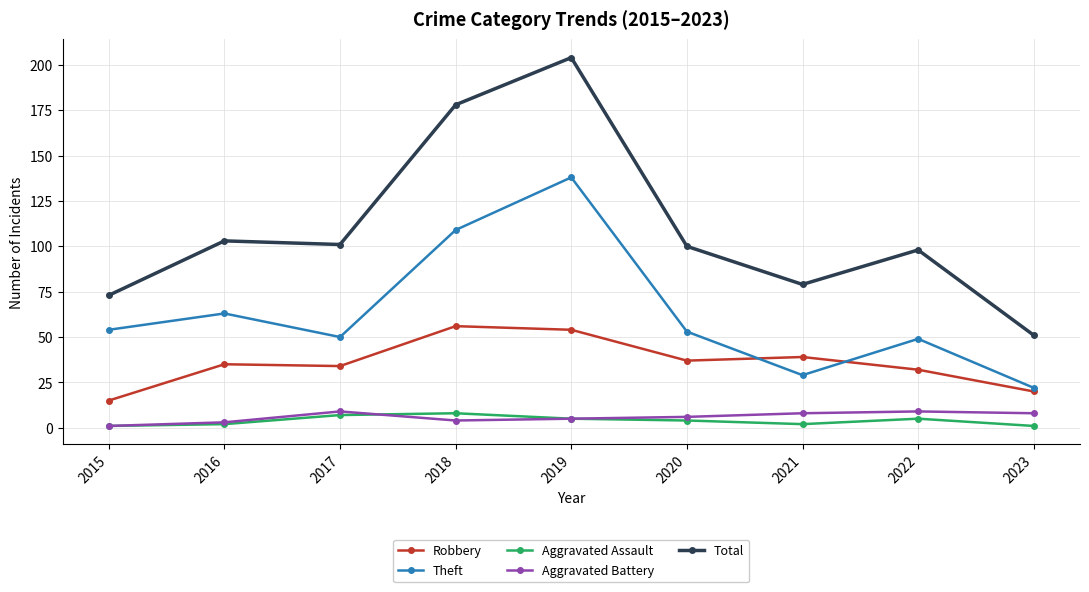

Which series ends up on top after the final intersection of Robbery and Theft?

Theft